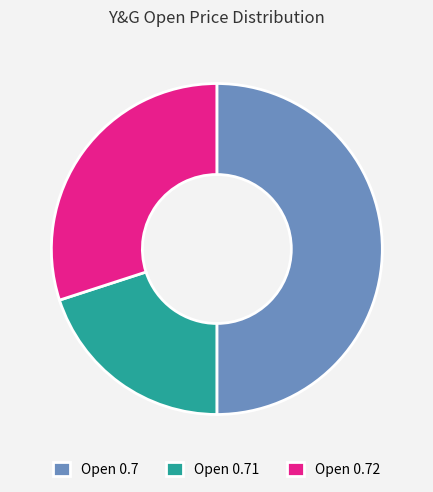

Approximately how many times larger is the value at Open 0.72 compared to Open 0.7?

0.6